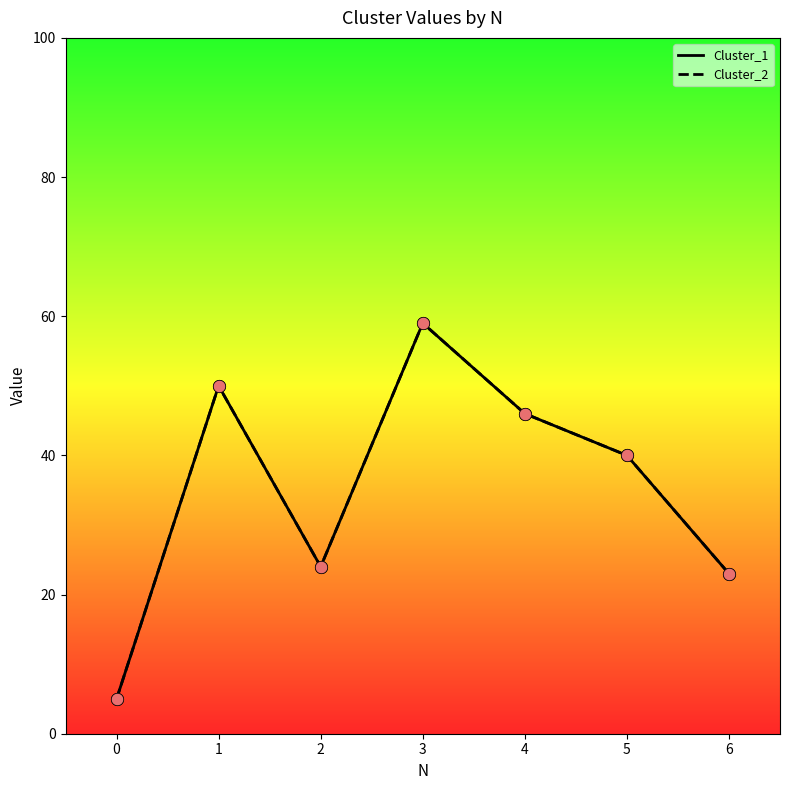

Does the chart have visible grid lines?

No